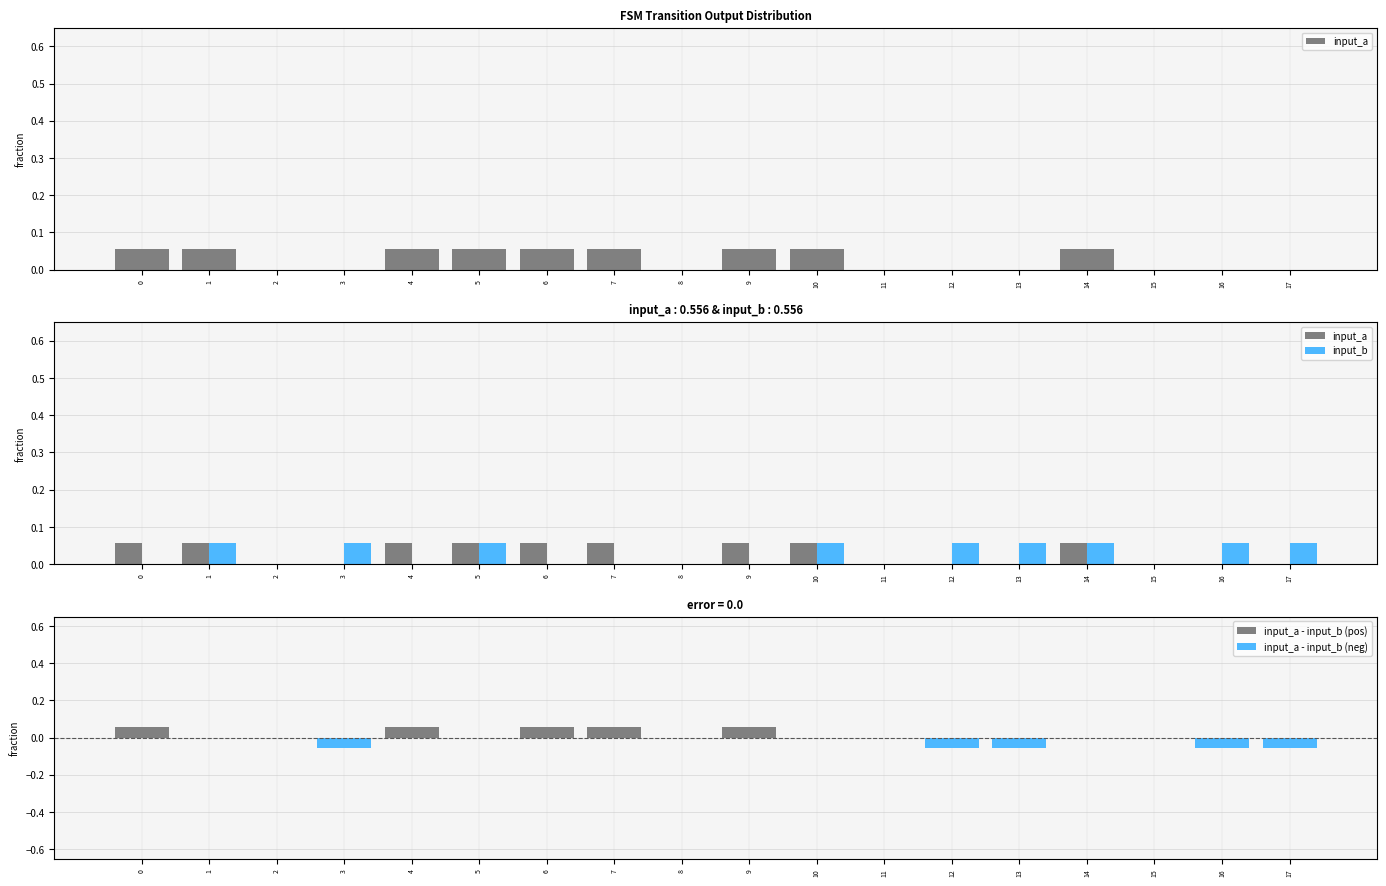

How many data points in input_a are above 0?

9